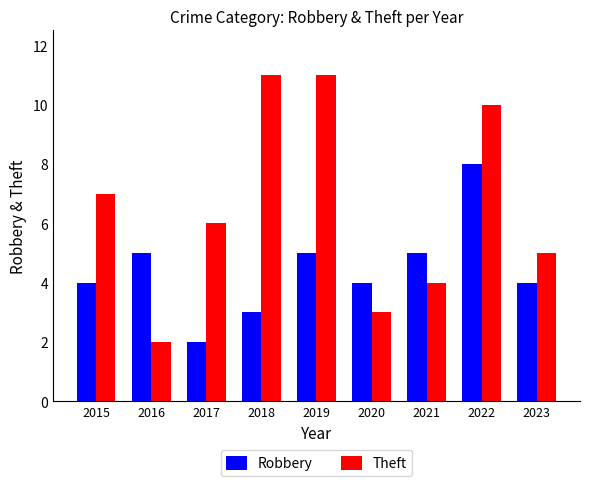

Read the Robbery value at 2016.

5